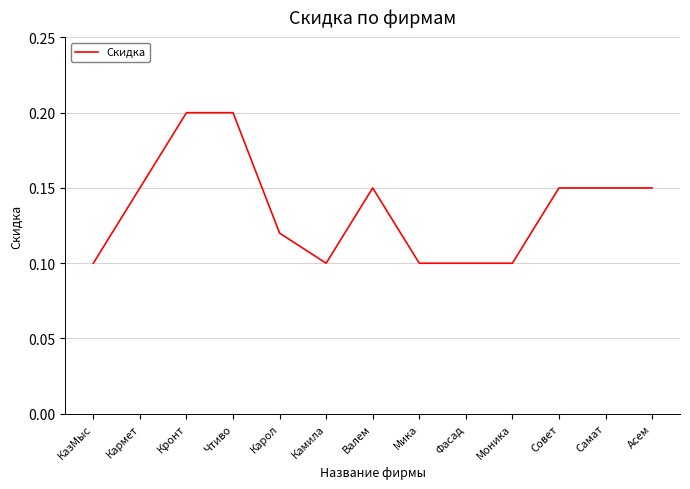

The value at КазМыс is 0.0. True or false?

False